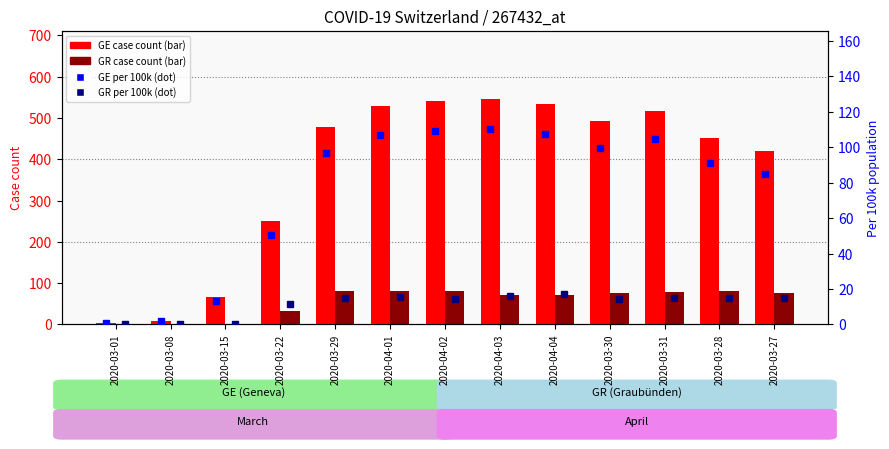

At which category is the sum across all series the highest?

2020-04-02